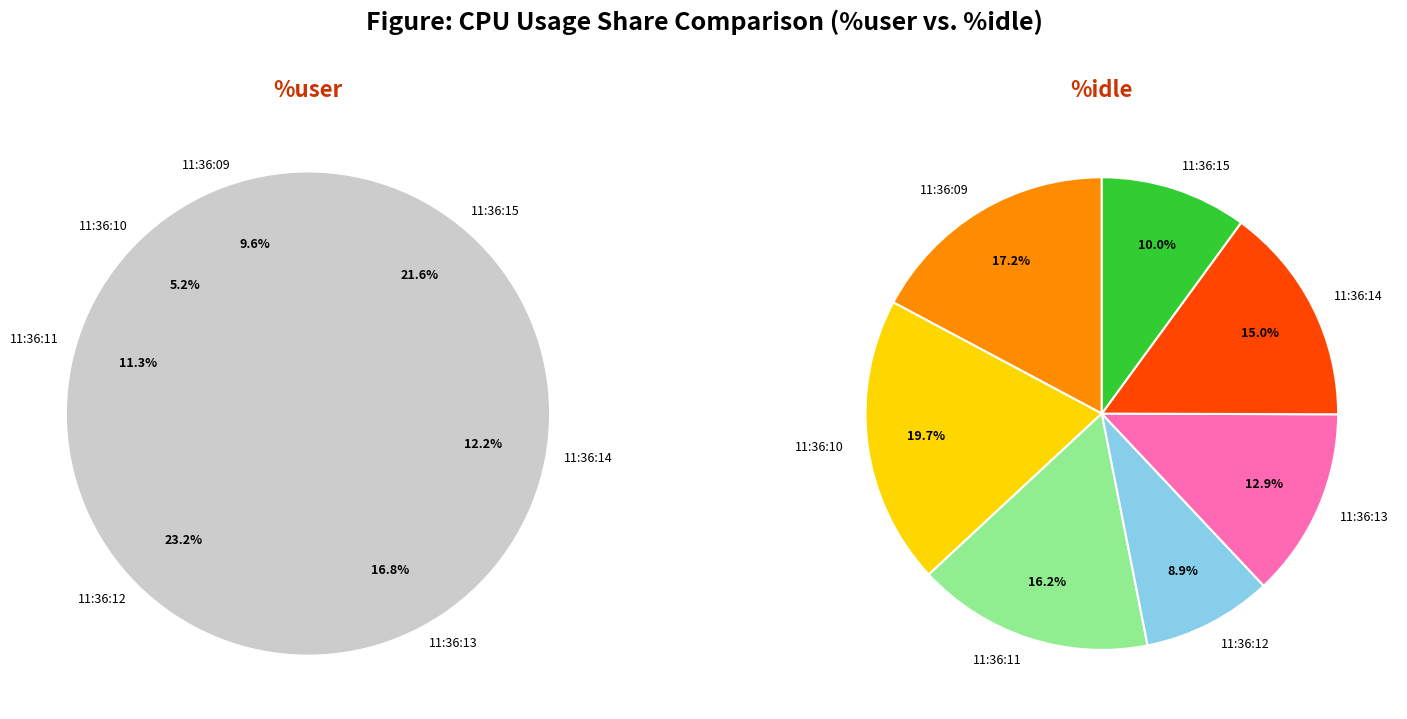

To the nearest percent, what percentage of the pie is 11:36:13?

13%